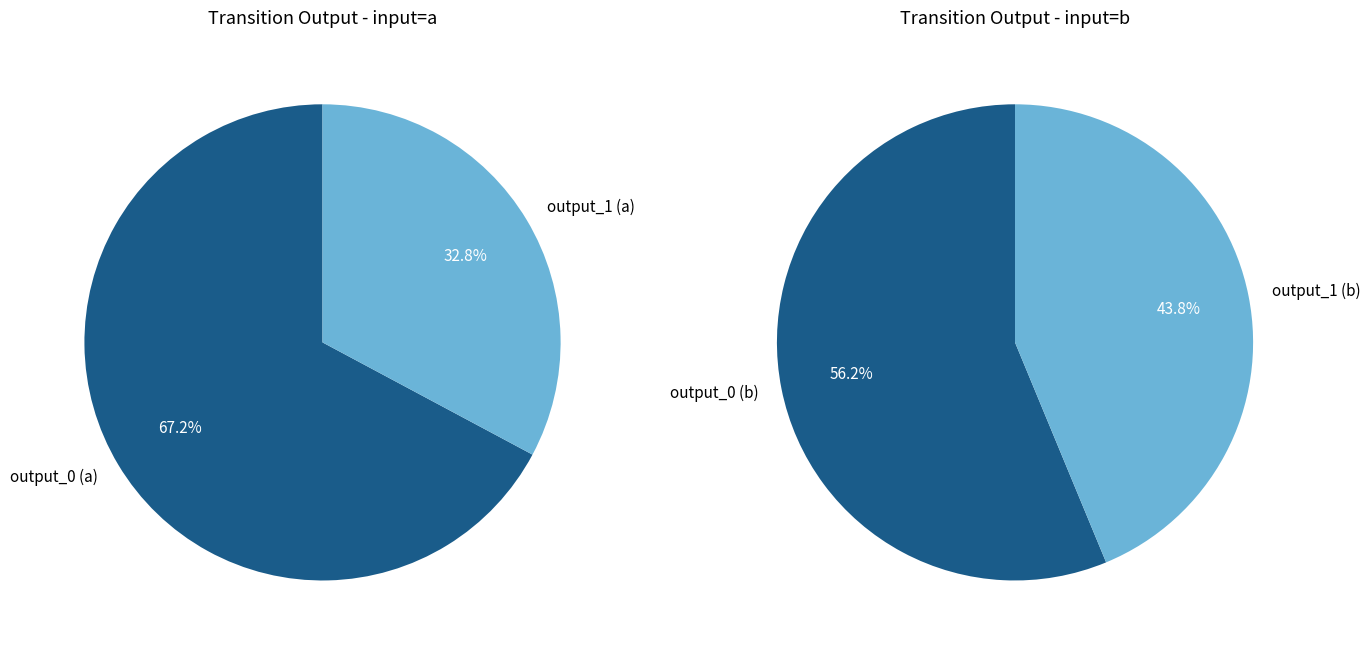

At 2, list the series in order from largest to smallest.

input_a, input_b